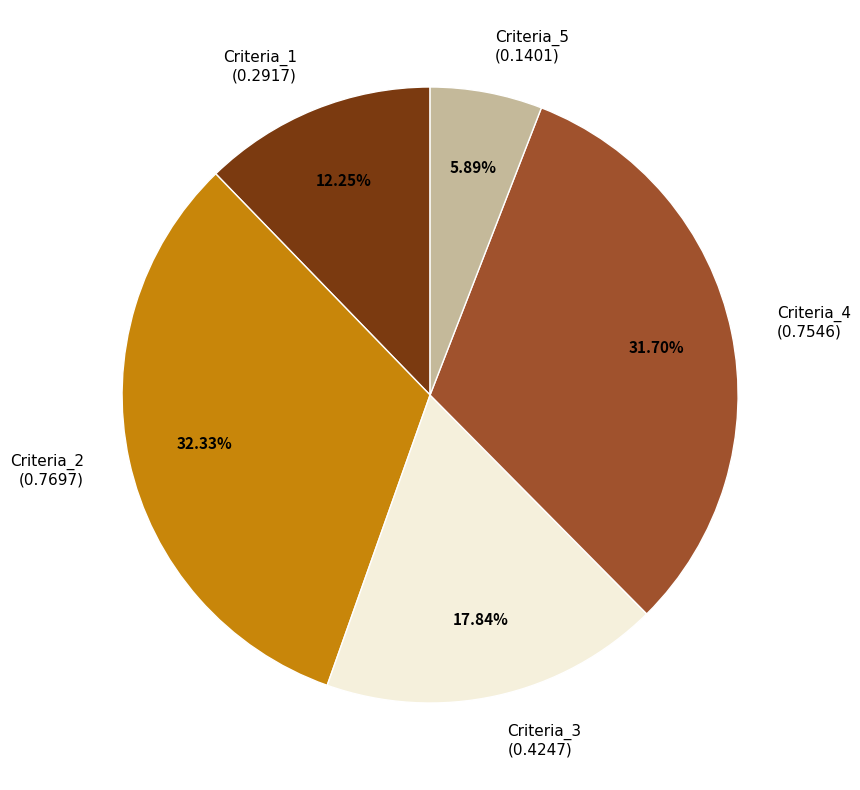

What is the largest slice in the pie chart?

Criteria_2